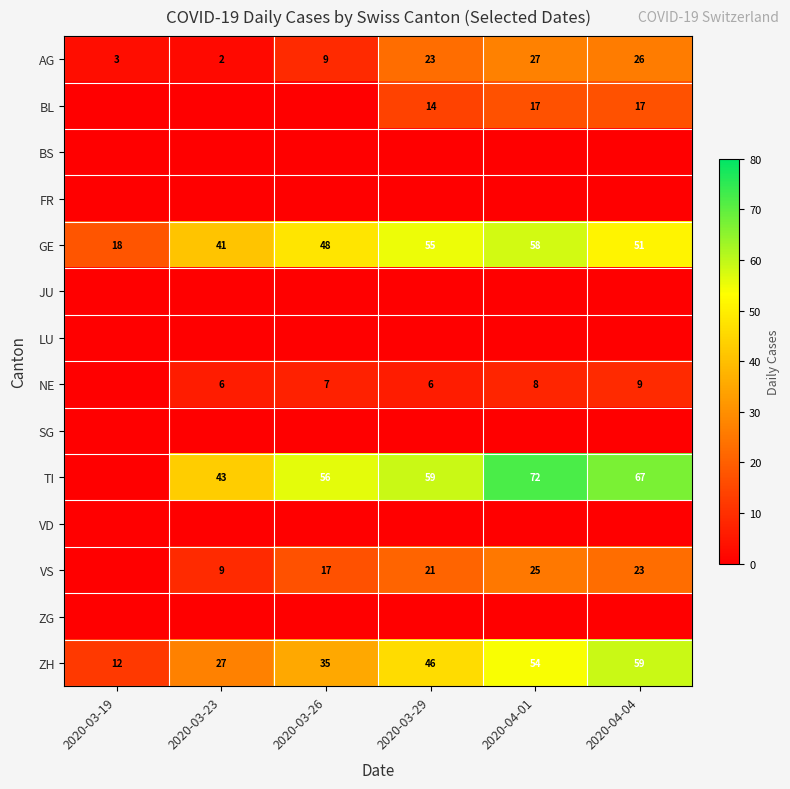

The BL series shows 11 at 2020-04-04. True or false?

False